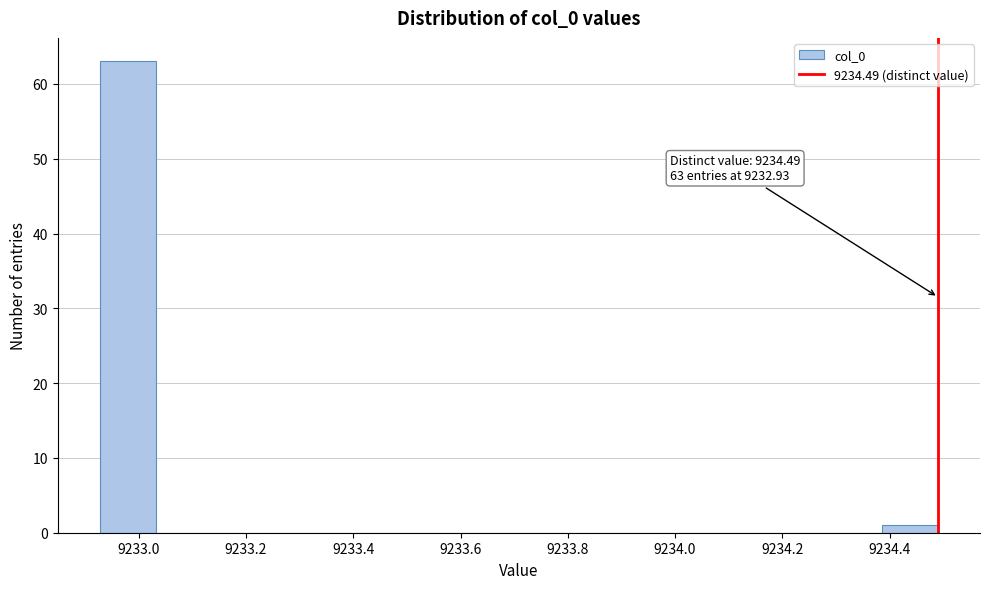

Which range on the x-axis has the tallest bar?

9232.92 to 9233.04